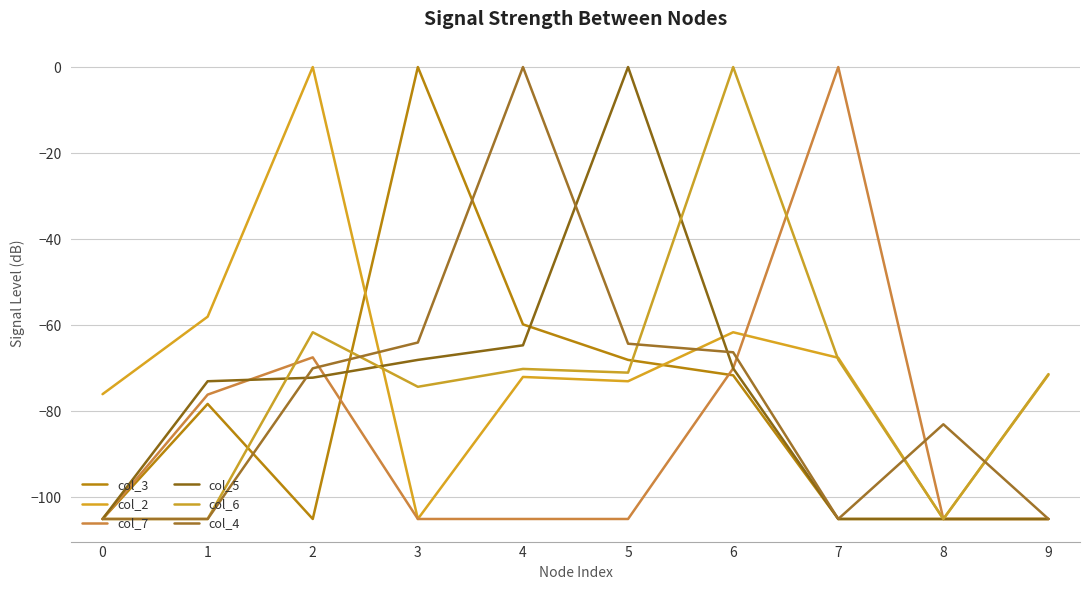

How many lines are shown in the chart?

6